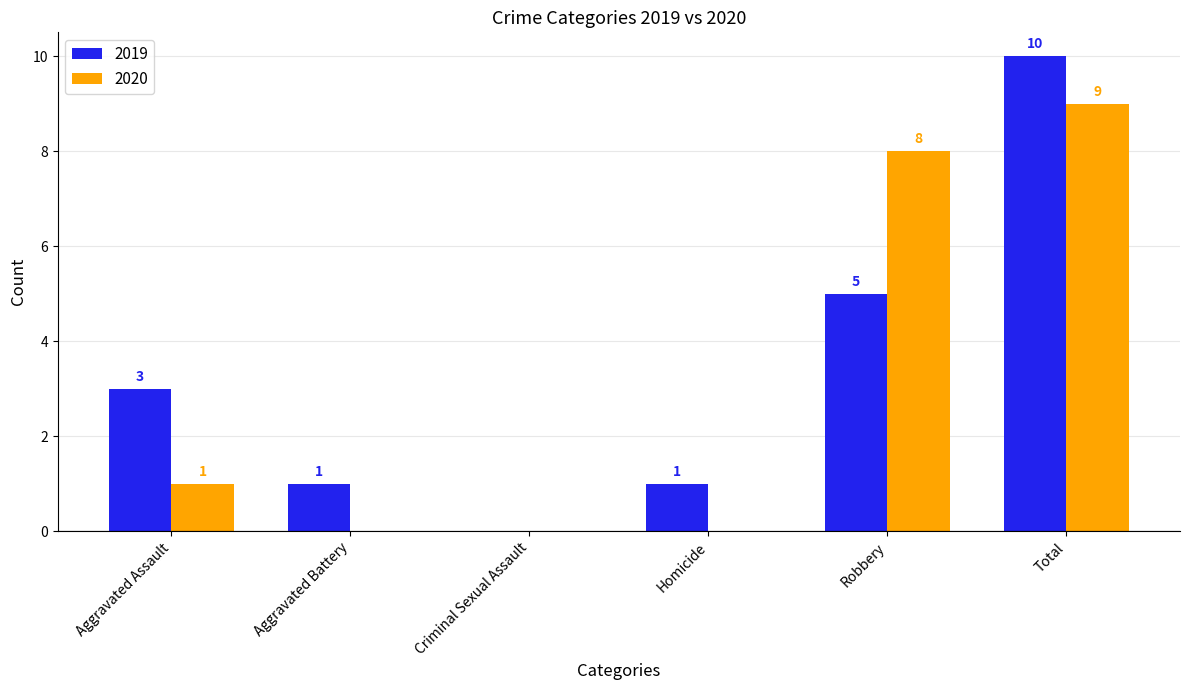

What is the sum of all 2020 values?

18